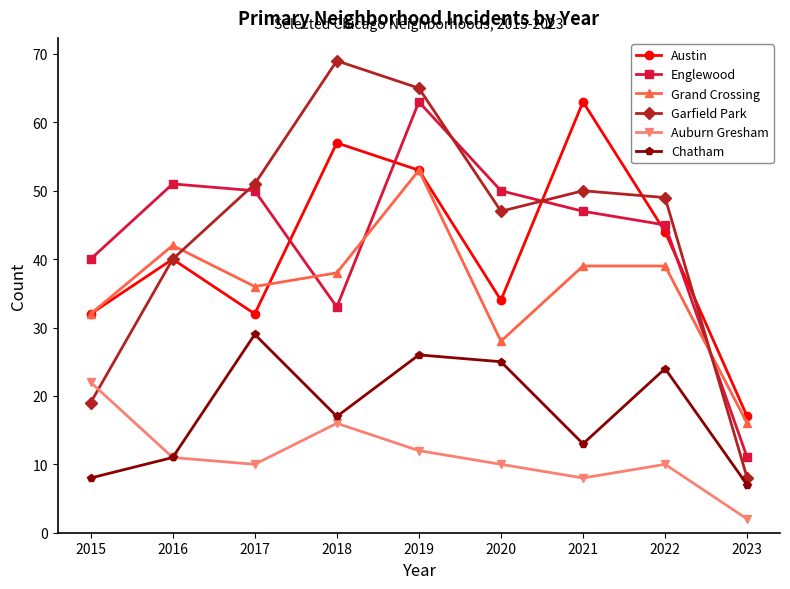

What are all the series names shown in the legend?

Austin, Englewood, Grand Crossing, Garfield Park, Auburn Gresham, Chatham